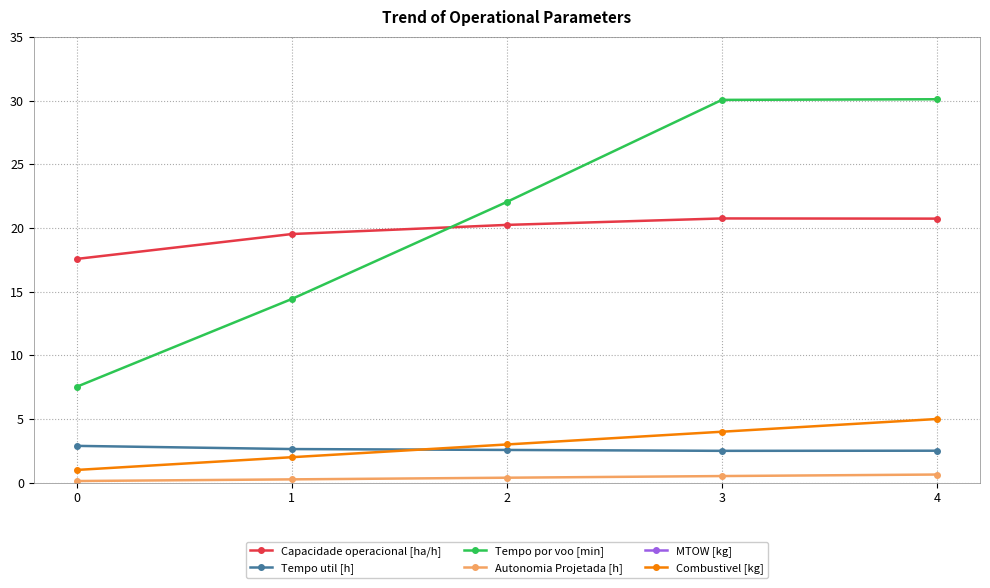

True or false: Autonomia Projetada [h] has more than 1 points higher than both neighbors.

False